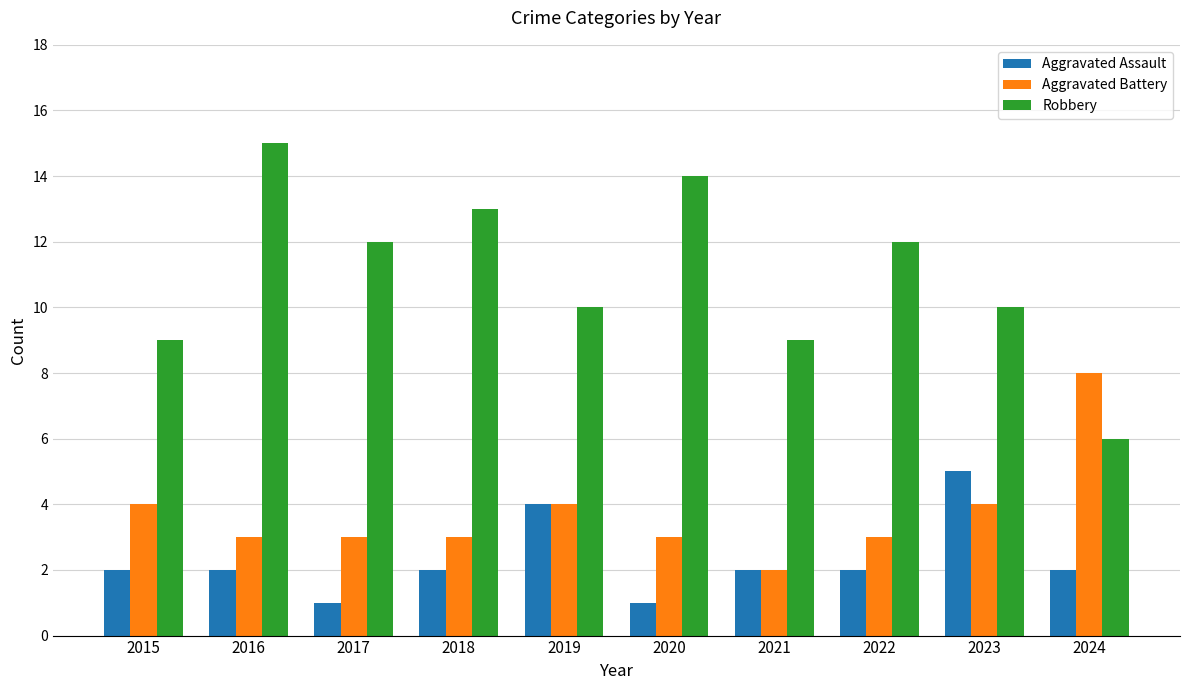

What is the sum of all Robbery values?

110